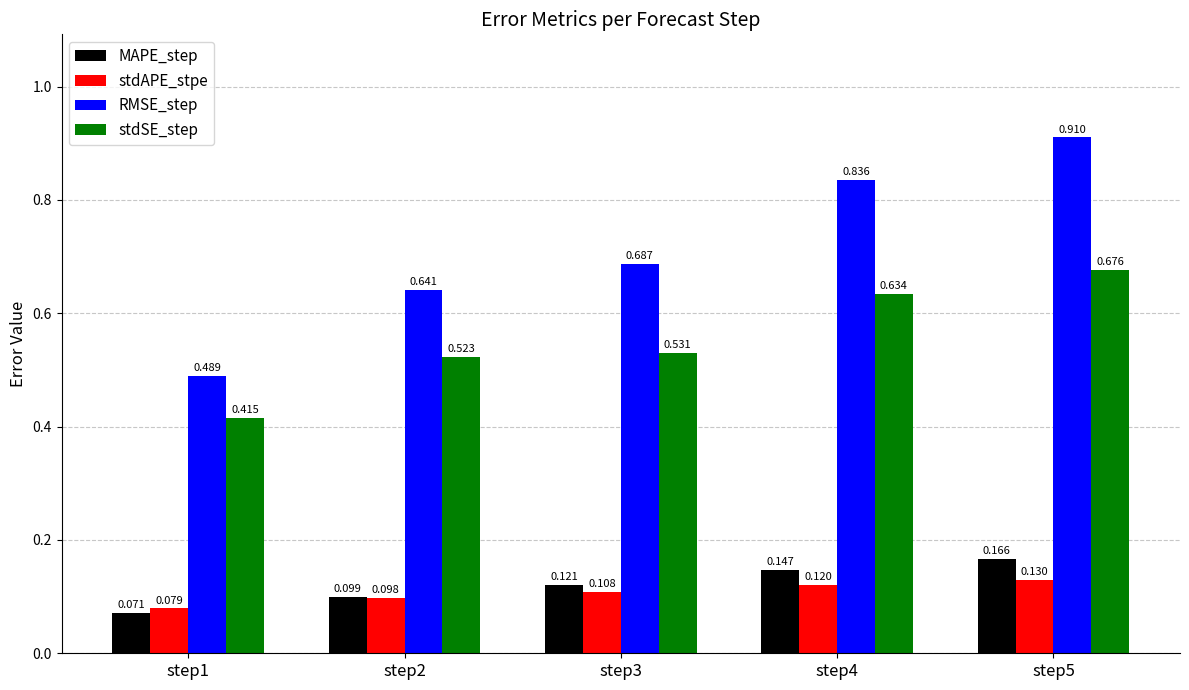

Is the value of RMSE_step at step3 greater than the value of stdSE_step at step2?

Yes